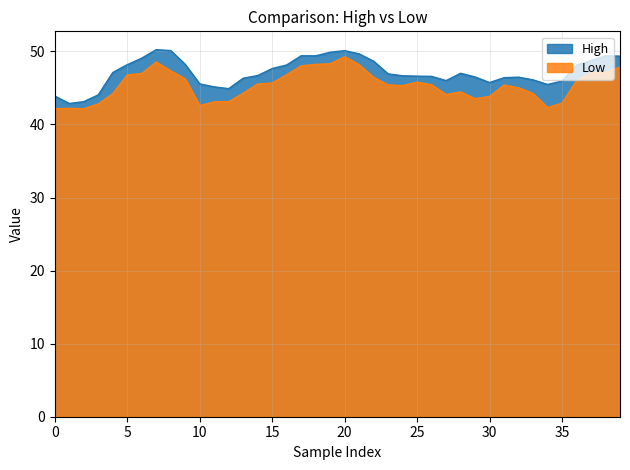

Is it true that High equals 13.7 at 10?

False